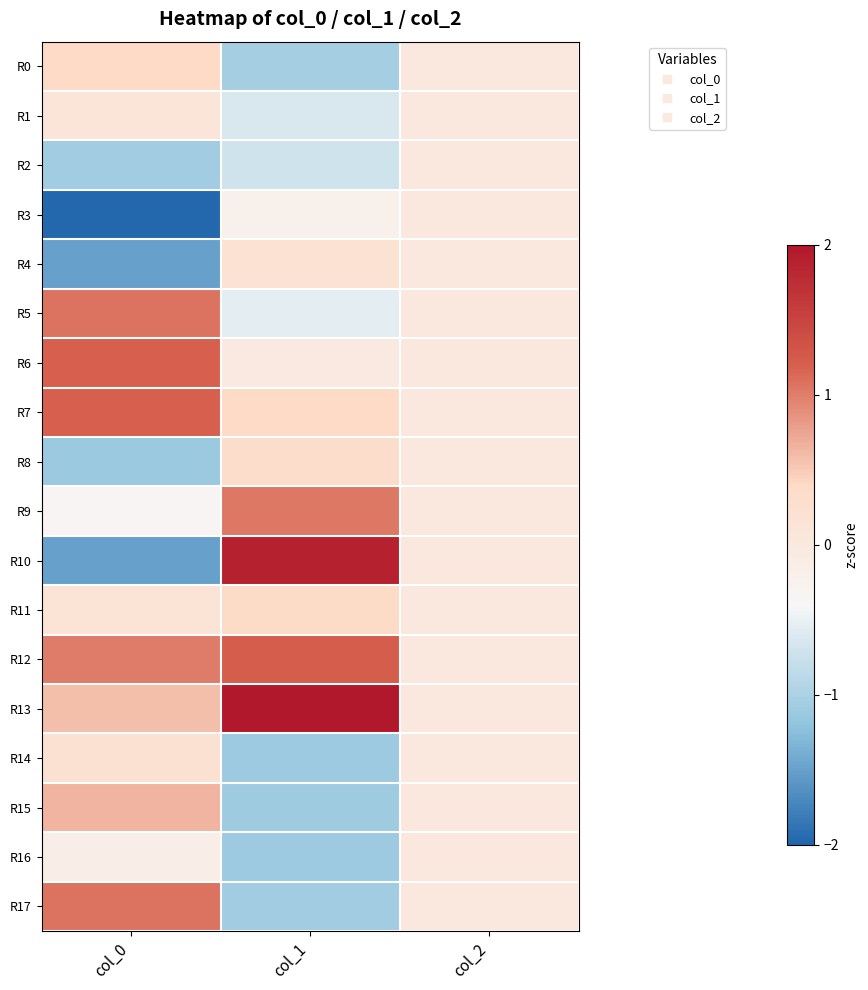

Reading left to right, extract all data points from this chart.

R0: col_0=0.4	col_1=-1.0	col_2=0.0
R1: col_0=0.1	col_1=-0.6	col_2=0.0
R2: col_0=-1.1	col_1=-0.7	col_2=0.0
R3: col_0=-2.0	col_1=-0.2	col_2=0.0
R4: col_0=-1.5	col_1=0.2	col_2=0.0
R5: col_0=1.1	col_1=-0.6	col_2=0.0
R6: col_0=1.2	col_1=-0.0	col_2=0.0
R7: col_0=1.2	col_1=0.4	col_2=0.0
R8: col_0=-1.1	col_1=0.3	col_2=0.0
R9: col_0=-0.3	col_1=1.0	col_2=0.0
R10: col_0=-1.5	col_1=1.9	col_2=0.0
R11: col_0=0.2	col_1=0.4	col_2=0.0
R12: col_0=1.0	col_1=1.2	col_2=0.0
R13: col_0=0.6	col_1=2.1	col_2=0.0
R14: col_0=0.2	col_1=-1.1	col_2=0.0
R15: col_0=0.6	col_1=-1.1	col_2=0.0
R16: col_0=-0.1	col_1=-1.1	col_2=0.0
R17: col_0=1.1	col_1=-1.1	col_2=0.0